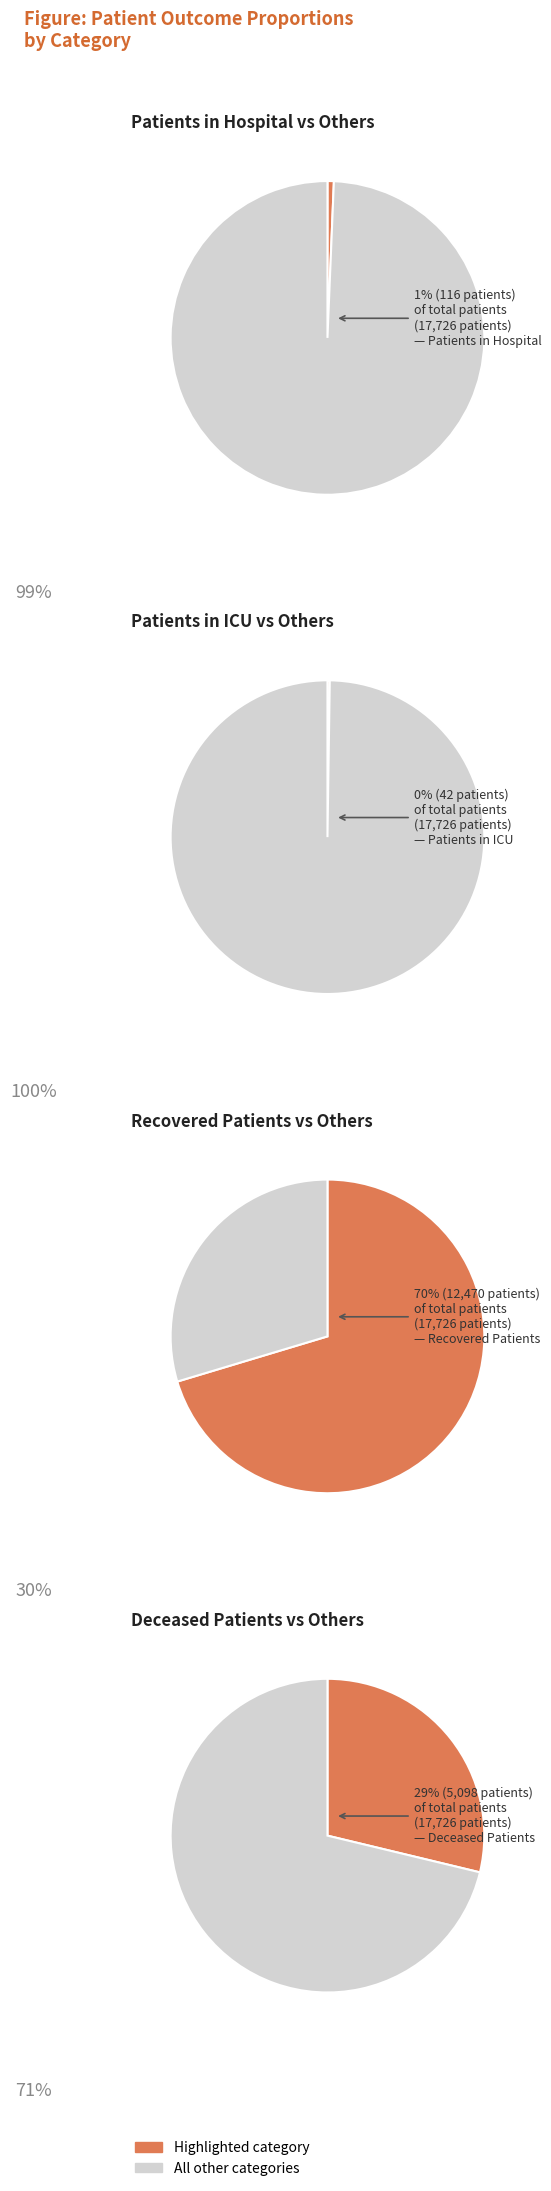

Is 26 the majority of the pie?

No